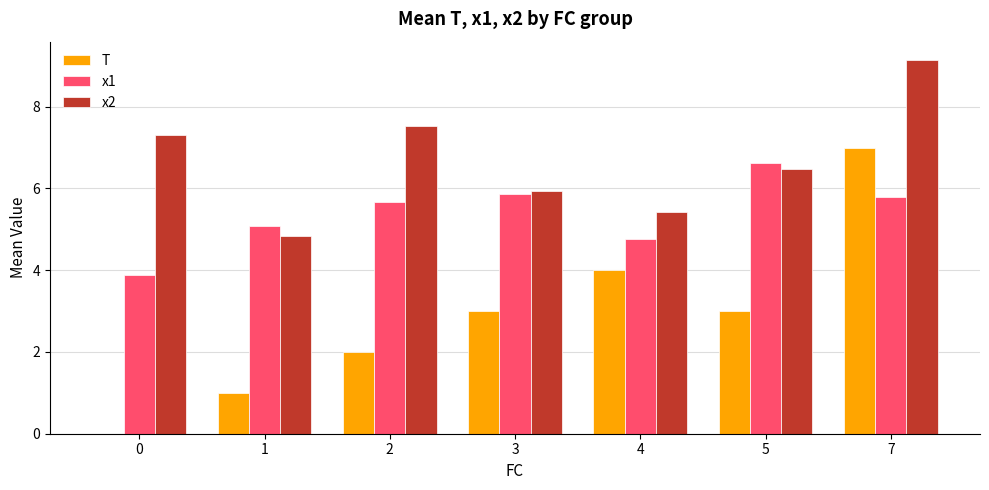

Reading left to right, what are all the values shown in this chart?

T: 0=0.0	1=1.0	2=2.0	3=3.0	4=4.0	5=3.0	7=7.0
x1: 0=3.9	1=5.1	2=5.7	3=5.9	4=4.8	5=6.6	7=5.8
x2: 0=7.3	1=4.8	2=7.5	3=5.9	4=5.4	5=6.5	7=9.1